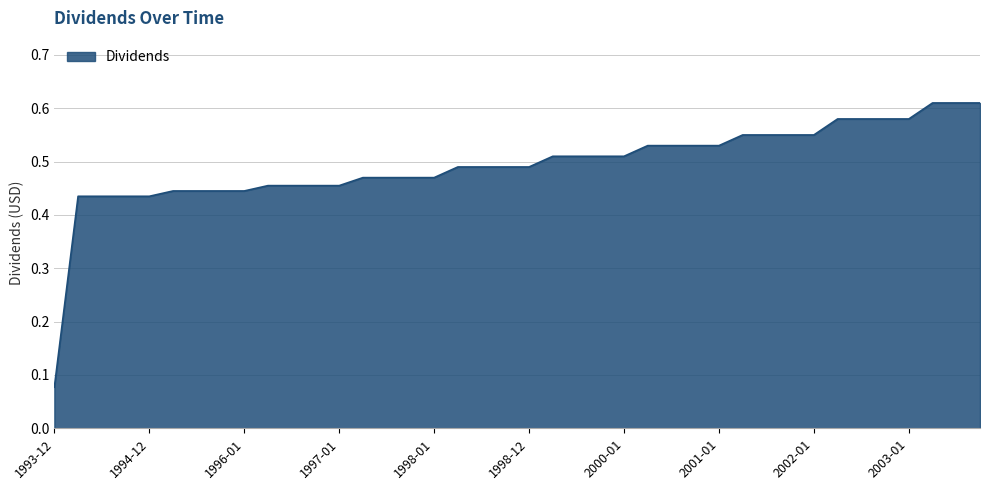

Which category has the lowest value across all series?

1993-12